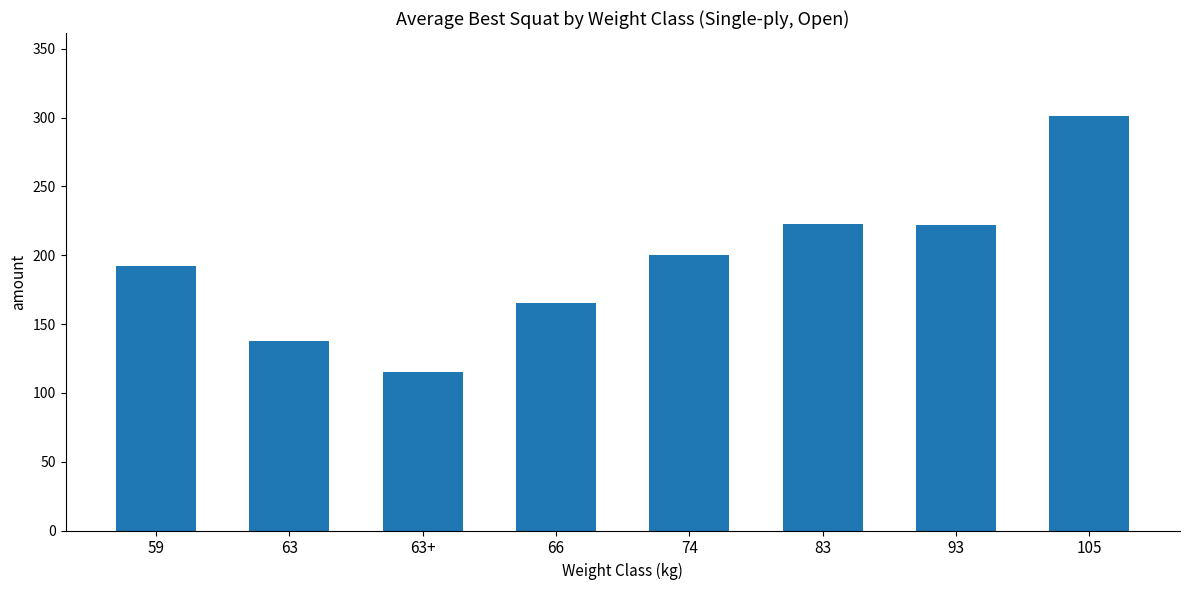

What is the label of the 6th bar from the left?

83